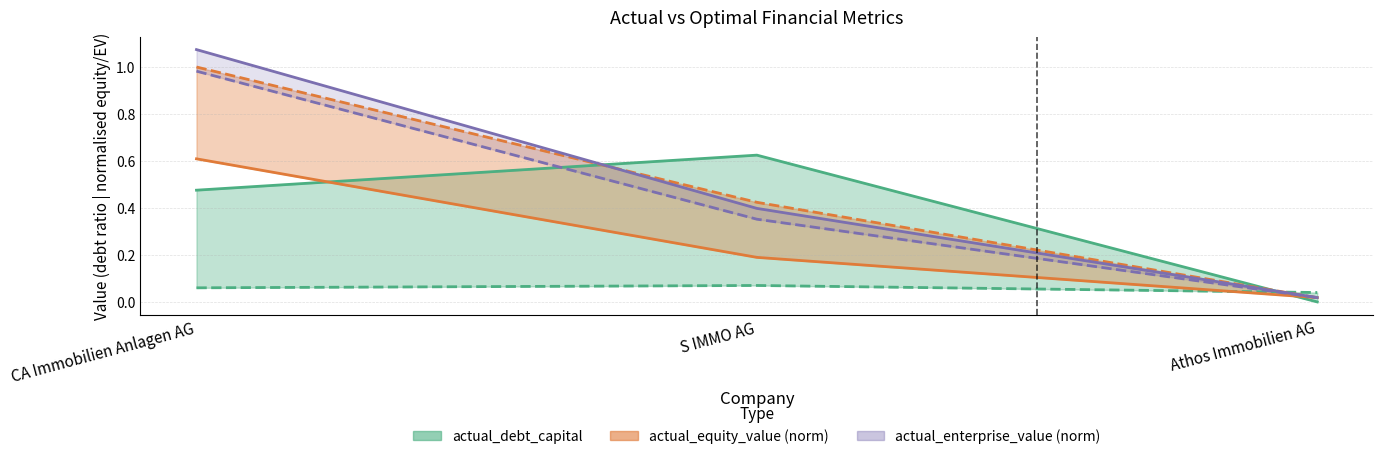

What is the label of the 2nd point from the left?

S IMMO AG